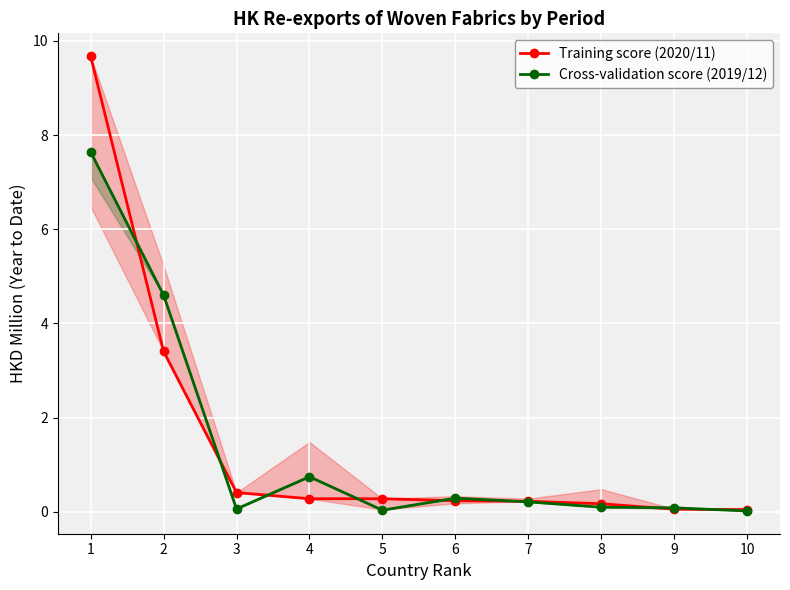

Which series has the largest total across all categories?

Training score (2020/11)